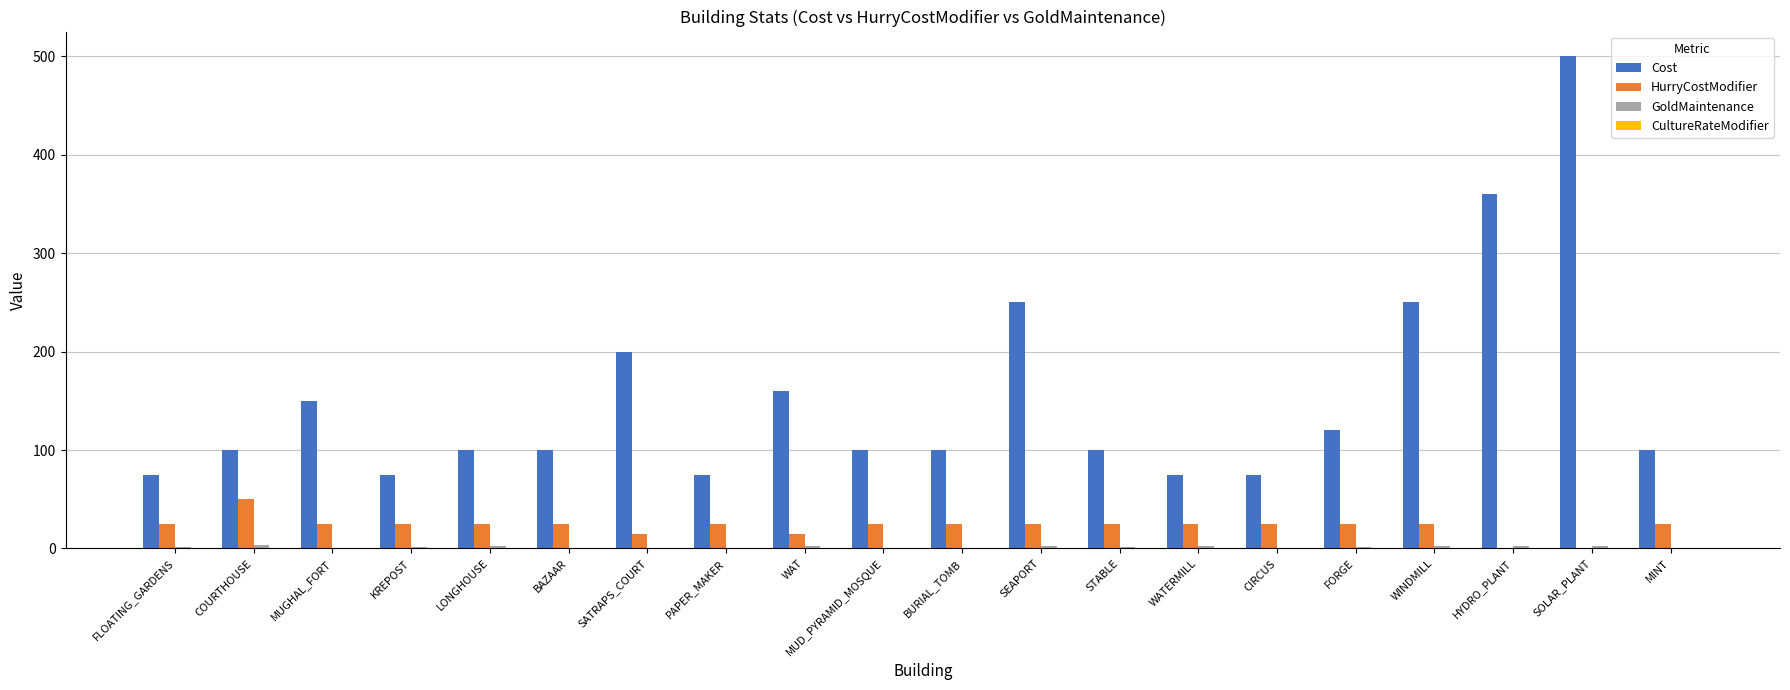

Between STABLE and WATERMILL, which series saw the biggest shift?

Cost